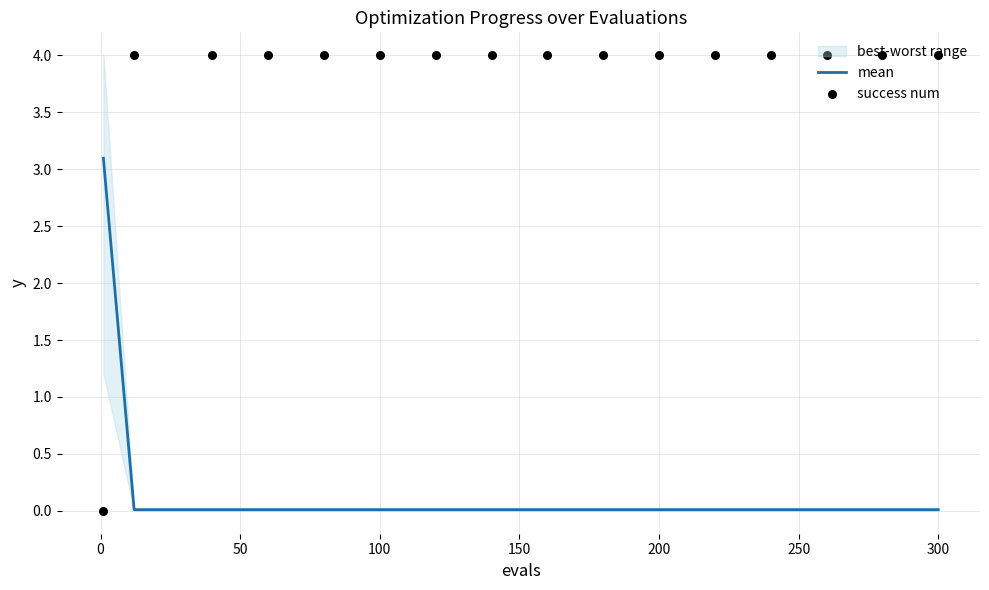

Which series reaches the maximum Y coordinate?

success num